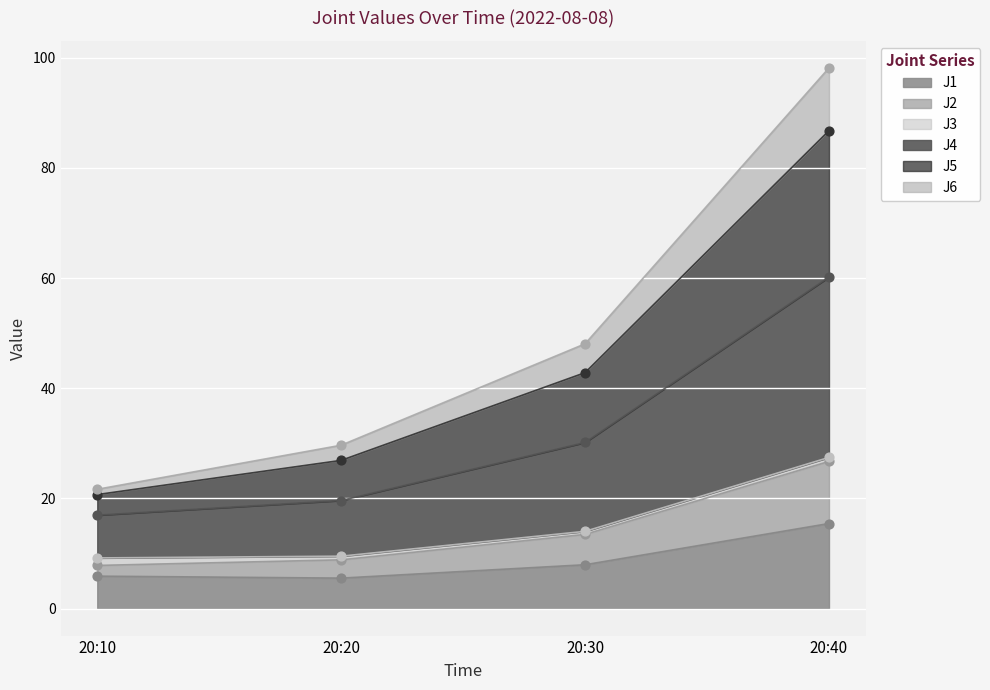

At which category is the sum across all series the highest?

20:40